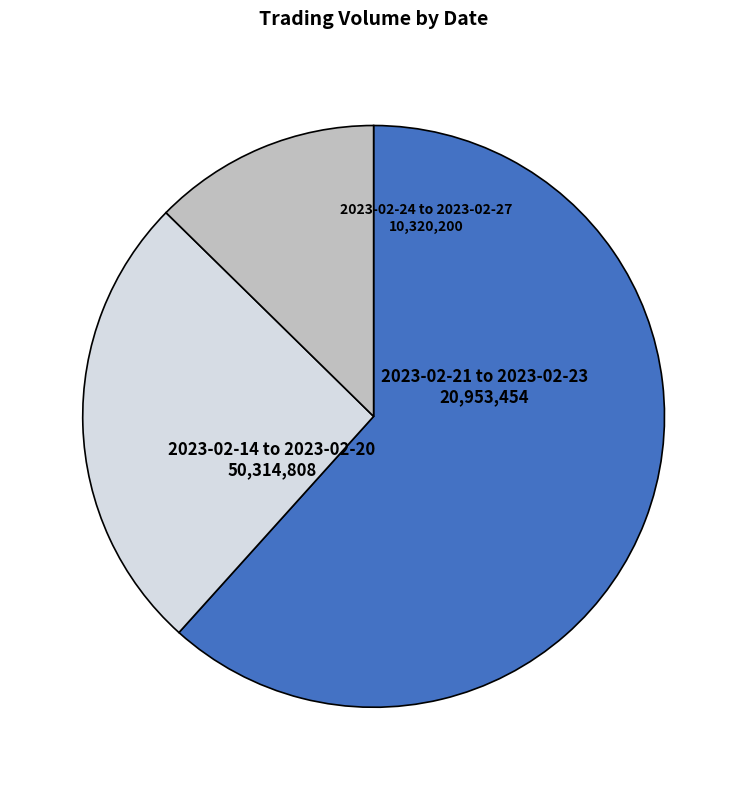

Is the sum of 2023-02-24 to 2023-02-27 and 2023-02-21 to 2023-02-23 greater than half?

No